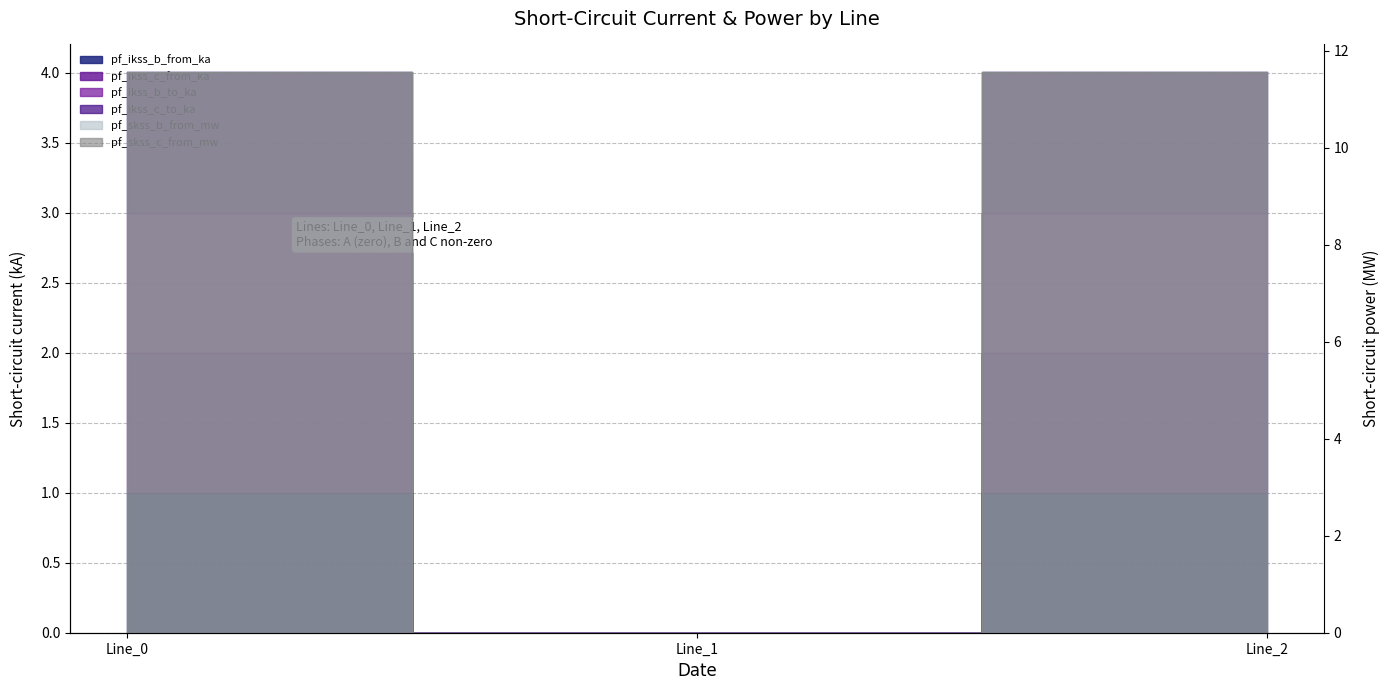

How many series are shown in this chart?

6